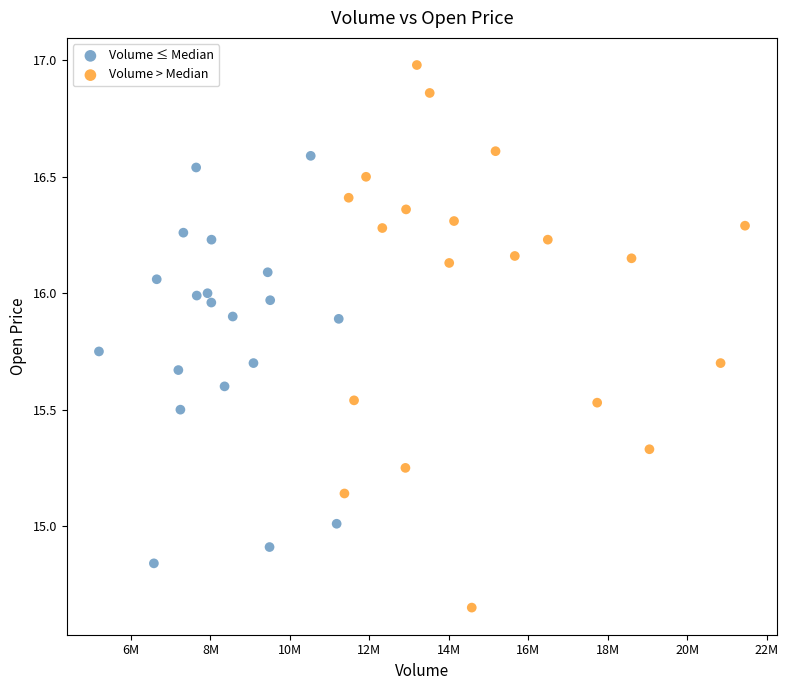

Which series has the widest spread of Y values?

Volume > Median